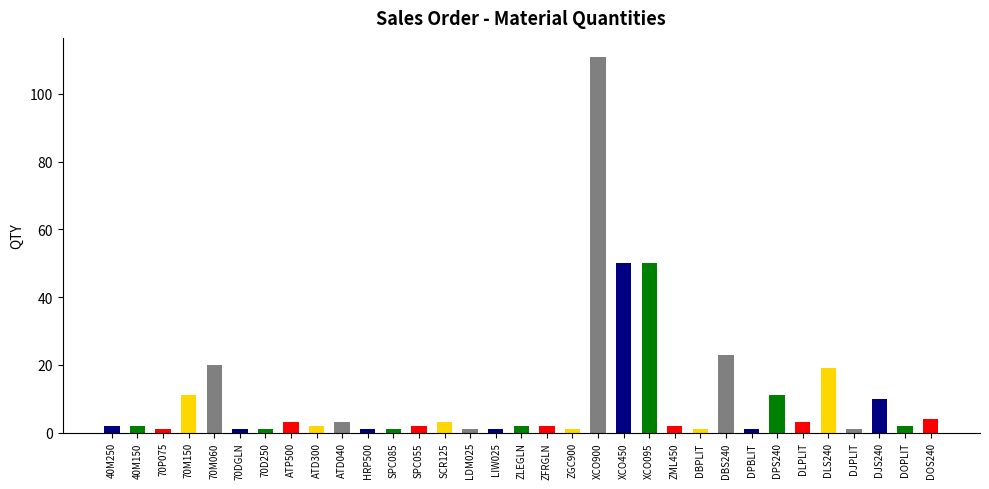

The value at DOS240 is 4. True or false?

True